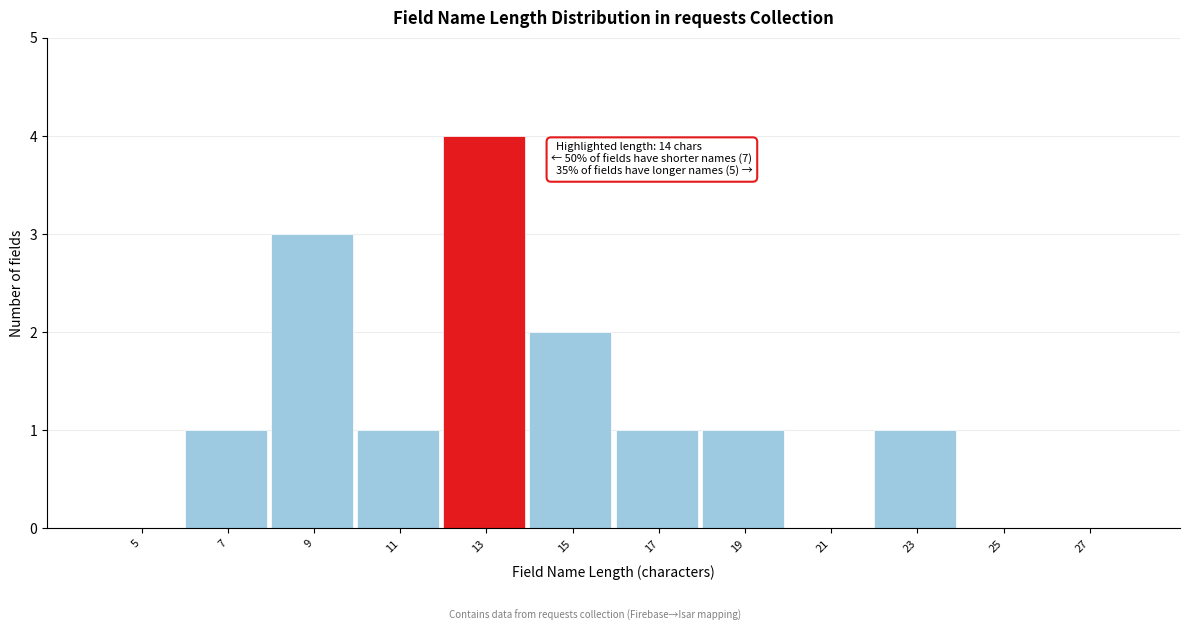

Reading left to right, extract all data points from this chart.

5=0	7=1	9=3	11=1	13=4	15=2	17=1	19=1	21=0	23=1	25=0	27=0